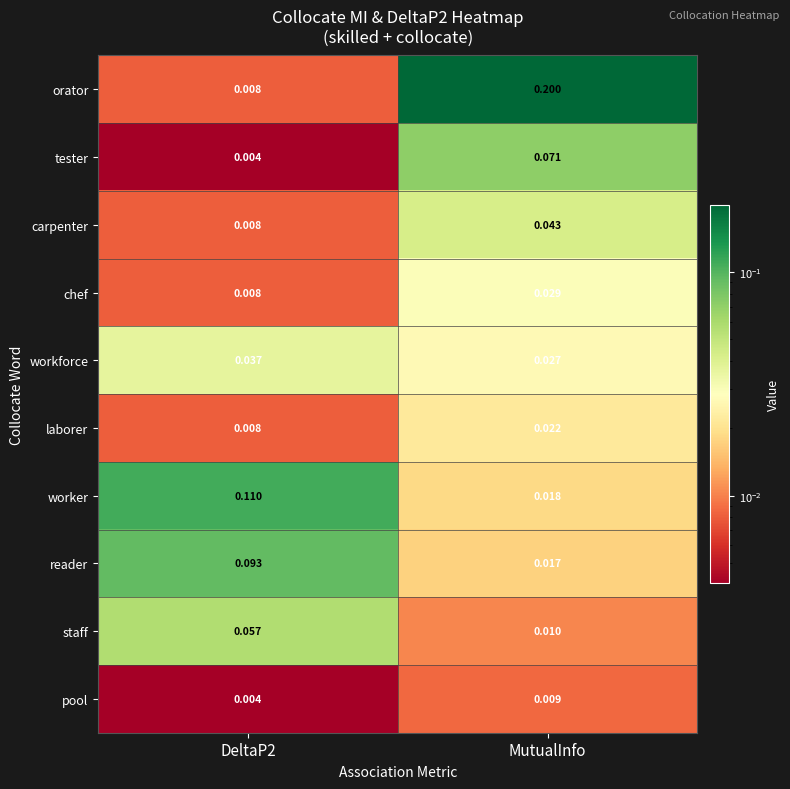

Where is reader nearest to the value 0?

MutualInfo